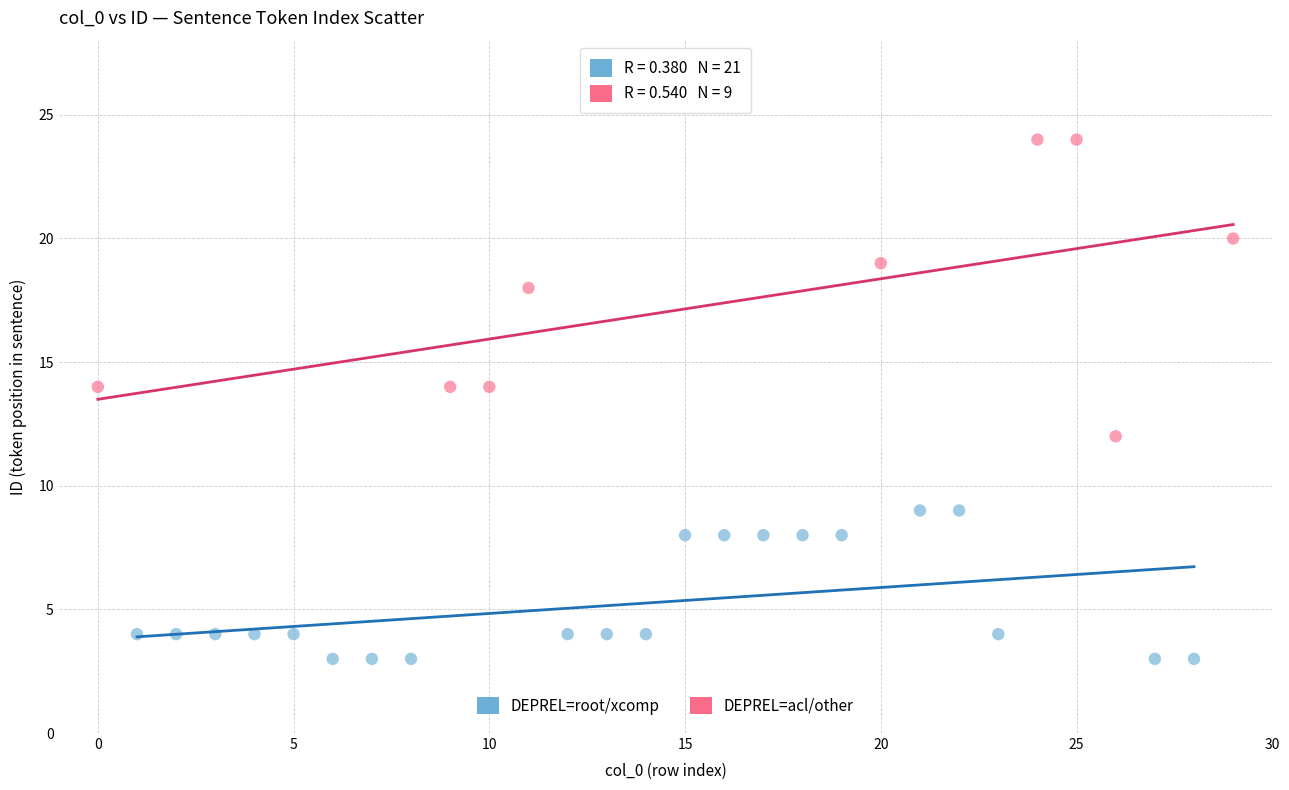

Which series reaches the minimum Y coordinate?

DEPREL=root/xcomp